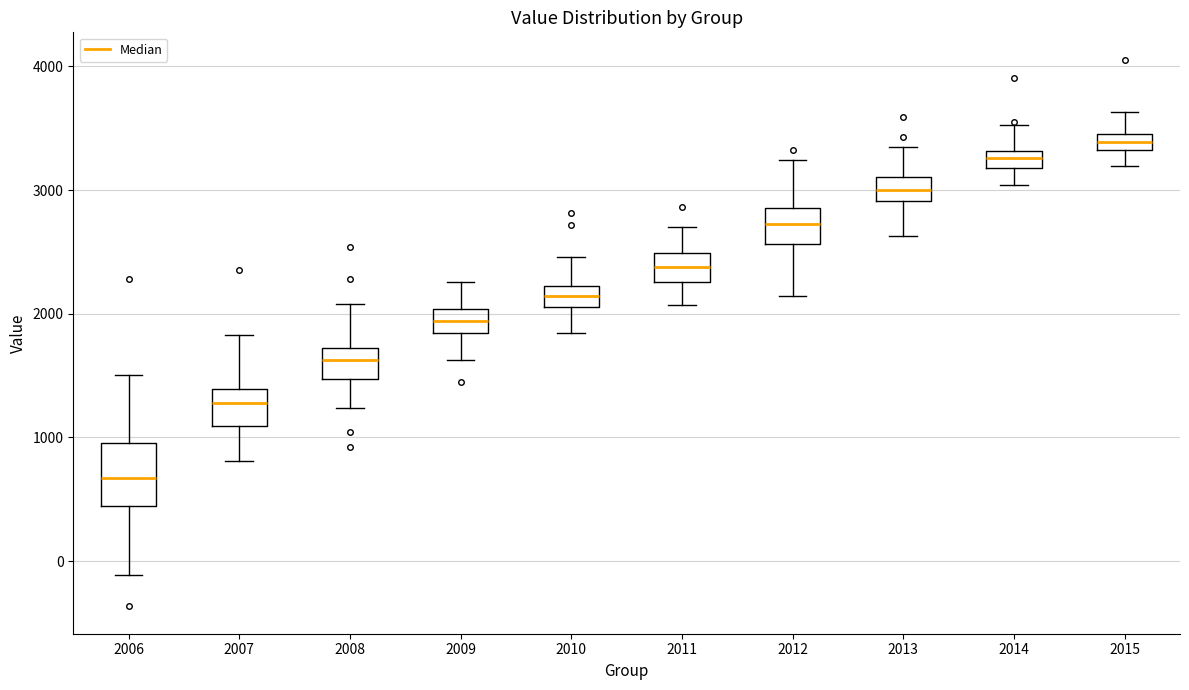

Comparing the boxes themselves (not the whiskers), which one is the tallest?

2006